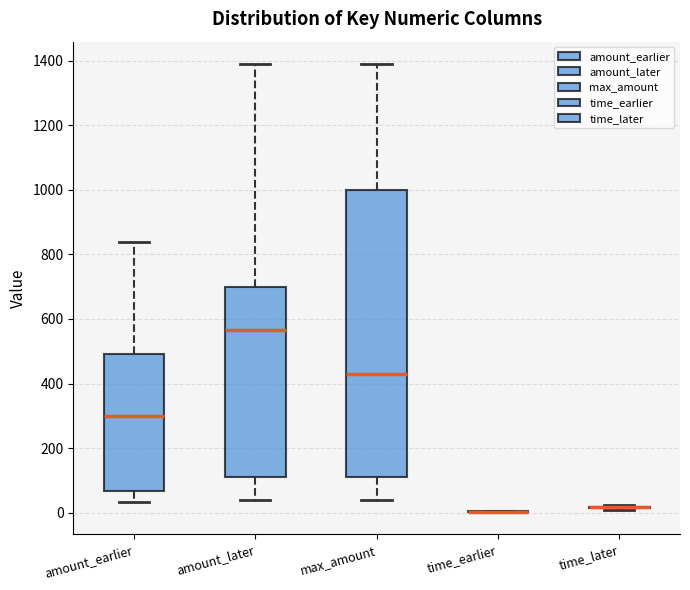

Reading left to right, read every box against the y-axis: the position of its median line, the range the box covers, and the ends of its whiskers. The values are not printed on the chart, so give them approximately, as read against the axis.

amount_earlier: median 300, box 60 to 500, whiskers 40 to 840
amount_later: median 560, box 120 to 700, whiskers 40 to 1400
max_amount: median 440, box 120 to 1000, whiskers 40 to 1400
time_earlier: box collapsed to a line at 0, whiskers 0 to 0
time_later: box collapsed to a line at 20, whiskers 0 to 20